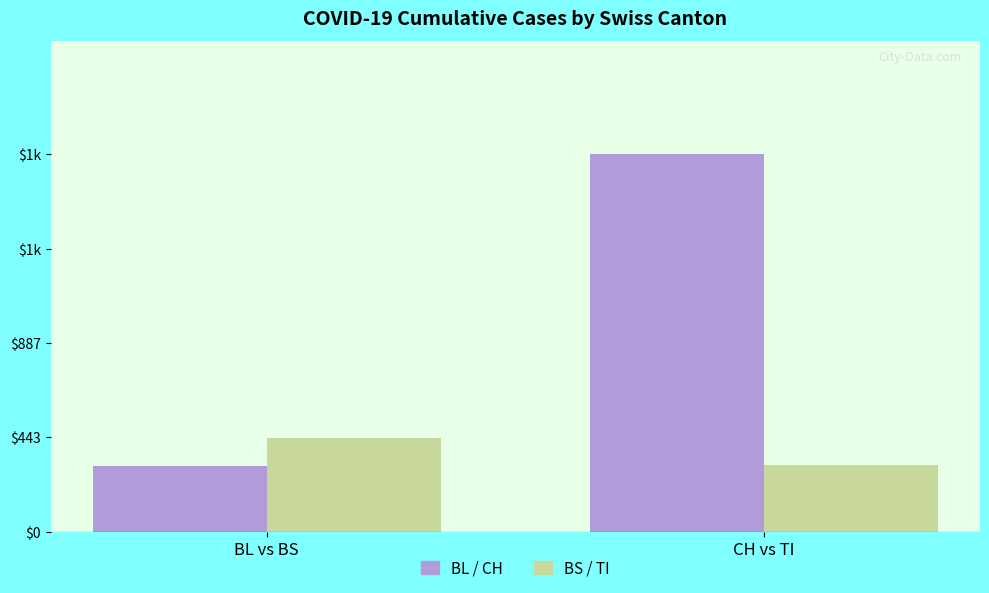

Does the chart contain any negative values?

No